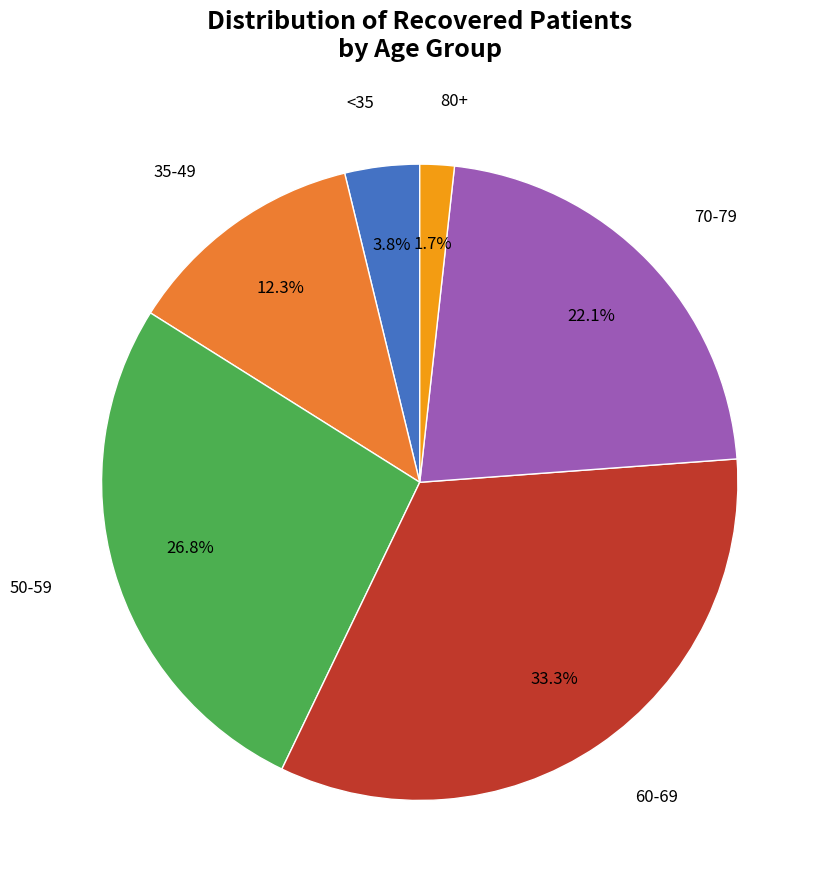

Is there any slice that represents more than half of the pie?

No